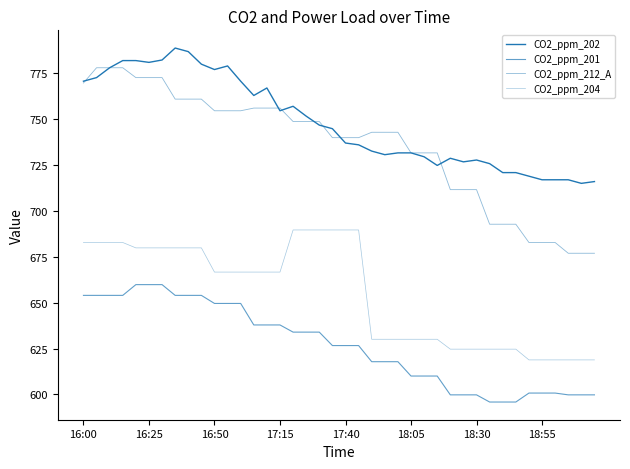

True or false: CO2_ppm_212_A and CO2_ppm_202 cross at least once.

True